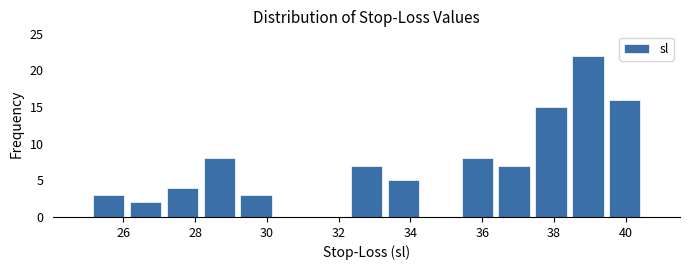

Reading left to right, list every bar in this chart as the range it spans on the x-axis followed by its height. Neither the bar edges nor the heights are printed on the chart, so give them approximately, as read against the axes.

25.0 to 26.2: 3
26.2 to 27.2: 2
27.2 to 28.2: 4
28.2 to 29.2: 8
29.2 to 30.2: 3
30.2 to 31.2: 0
31.2 to 32.2: 0
32.2 to 33.2: 7
33.2 to 34.4: 5
34.4 to 35.4: 0
35.4 to 36.4: 8
36.4 to 37.4: 7
37.4 to 38.4: 15
38.4 to 39.4: 22
39.4 to 40.4: 16